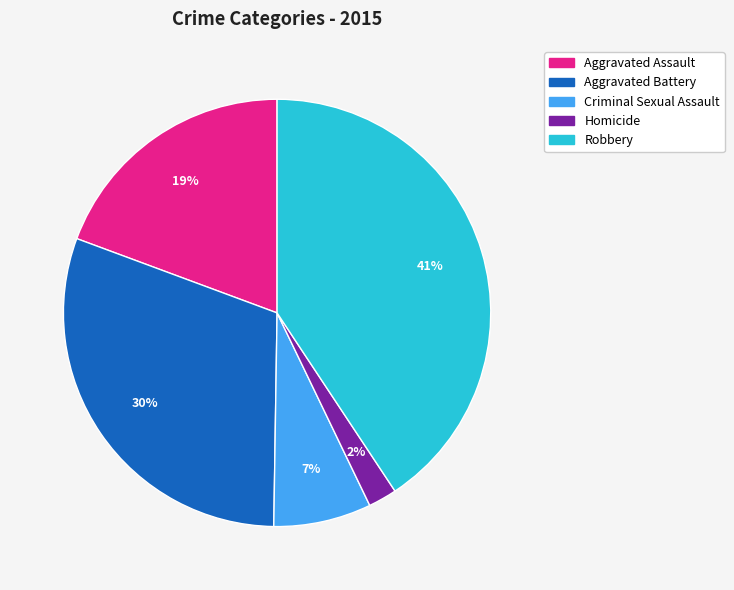

To the nearest percent, what portion does Criminal Sexual Assault represent?

7%